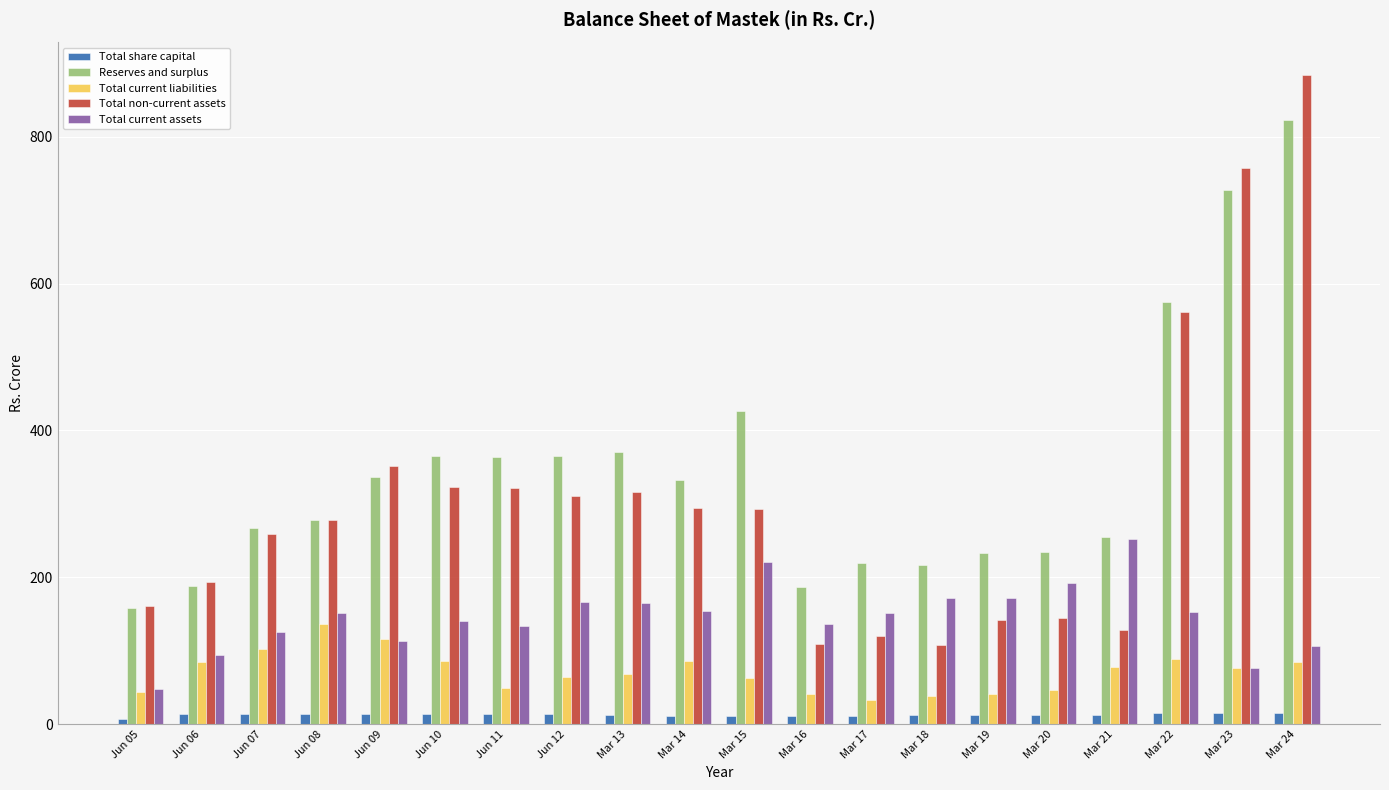

The Total current assets series shows 155.8 at Mar 21. True or false?

False